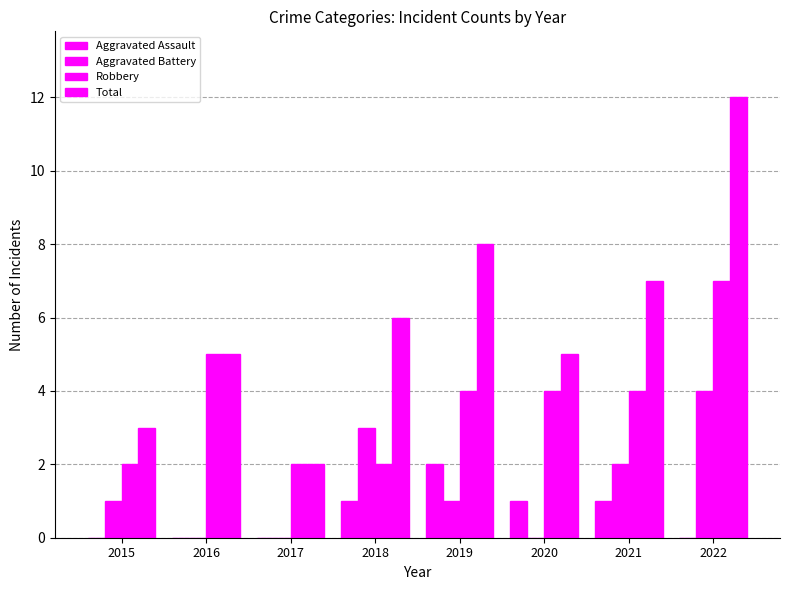

Are the bars horizontal?

No